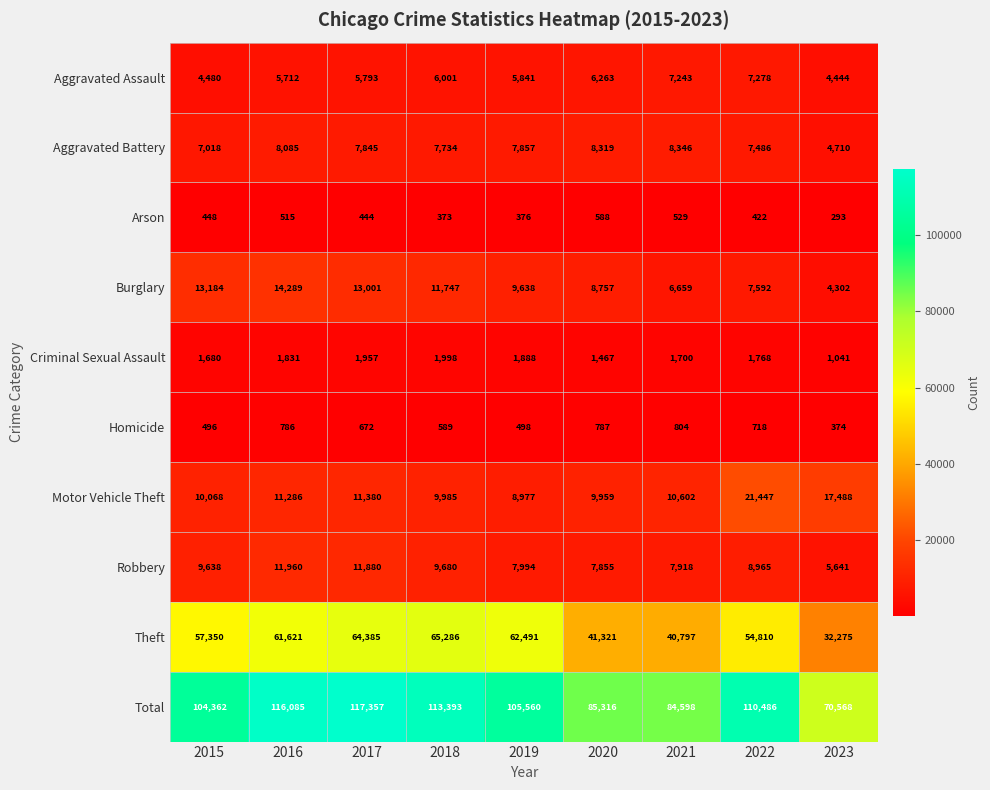

At which category does the chart reach its minimum across all series?

2023